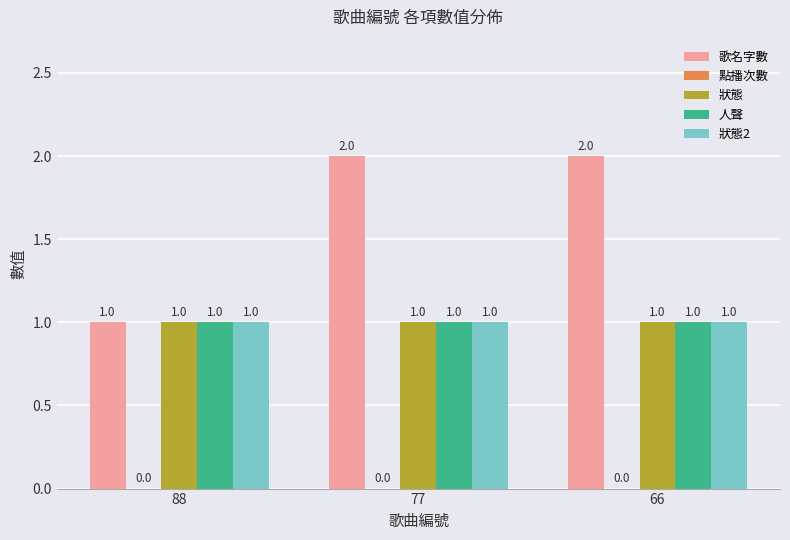

The value of 狀態2 at 77 is 1. True or false?

True